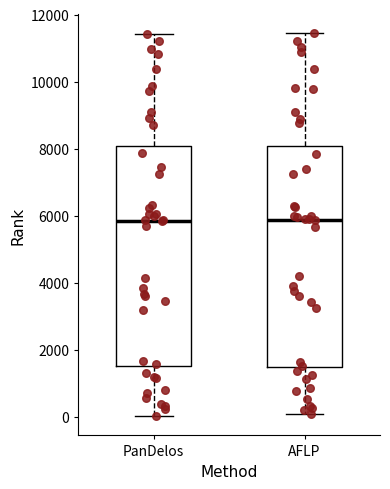

Where does the median line of the box for PanDelos sit on the y-axis? The values are not printed on the chart, so give them approximately, as read against the axis.

5800